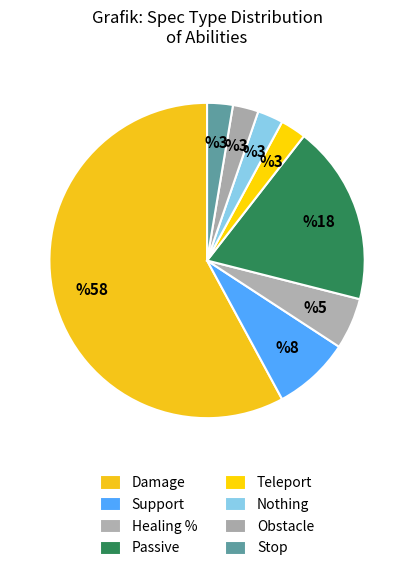

How many segments does this pie chart have?

8